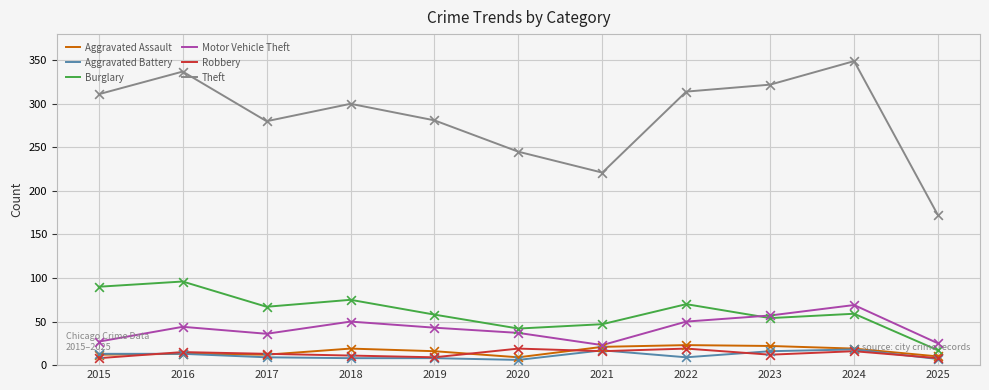

Which series has the largest total across all categories?

Theft